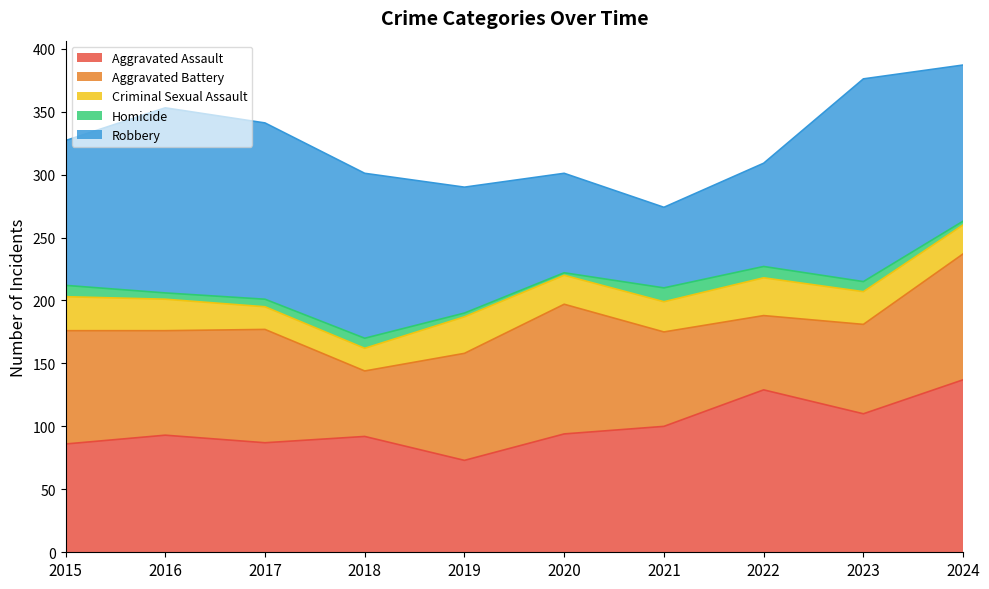

How many values in the Aggravated Battery series exceed 85?

4